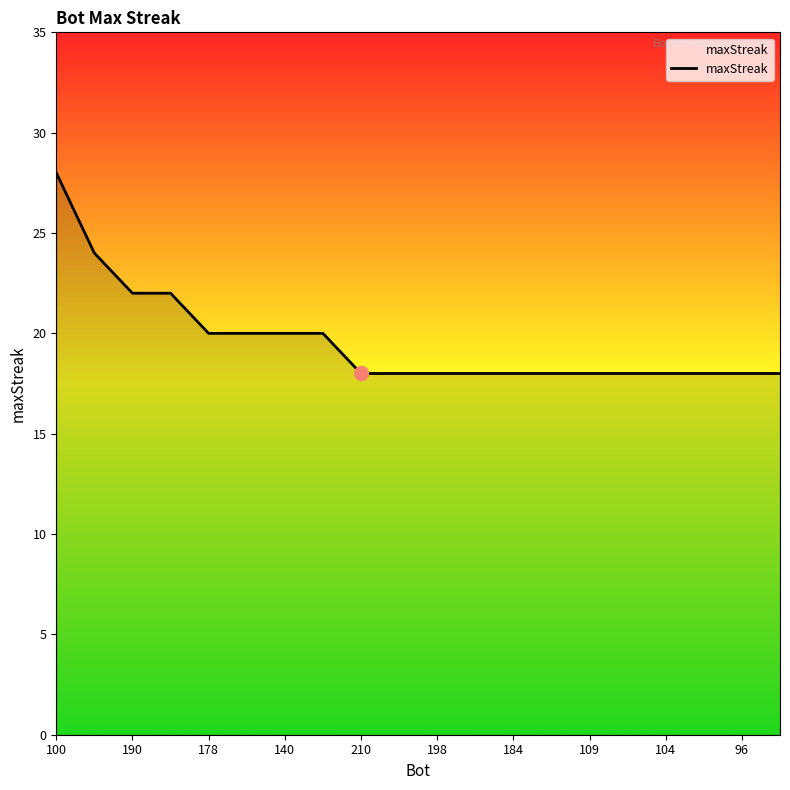

How many lines are shown in the chart?

1